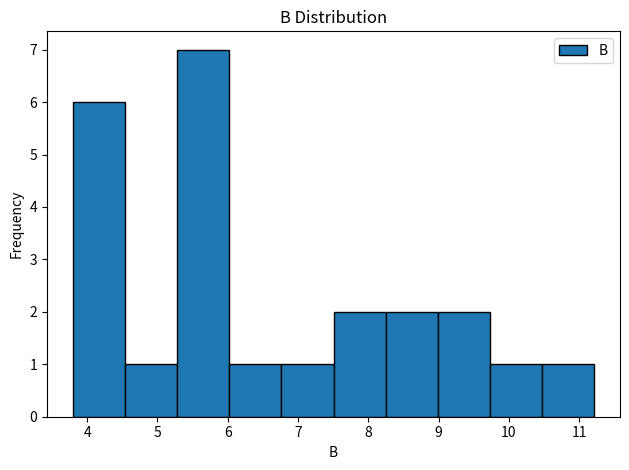

How tall is the bar that spans 9.0 to 9.7 on the x-axis? Neither the bar edges nor the heights are printed on the chart, so give them approximately, as read against the axes.

2